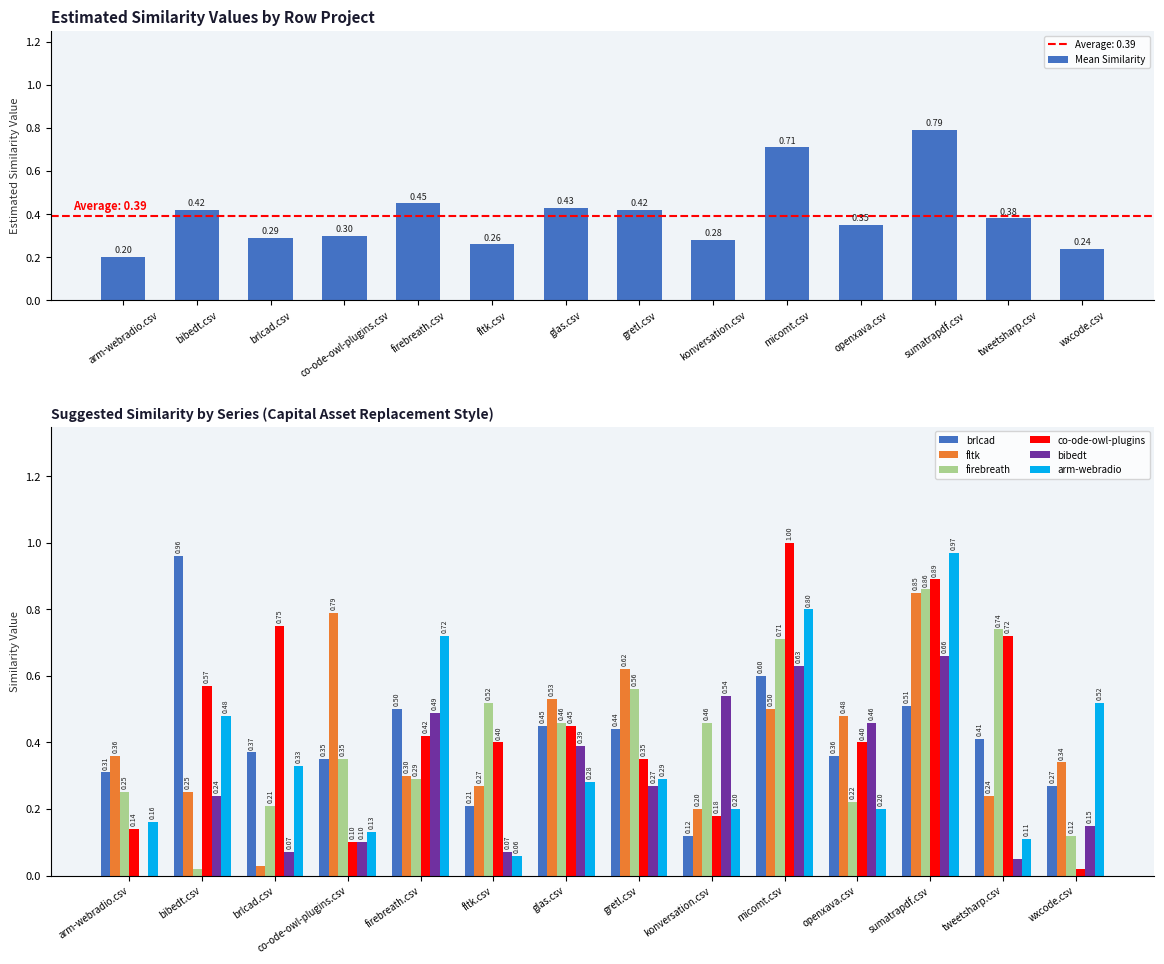

What is the label of the 9th bar from the right?

fltk.csv